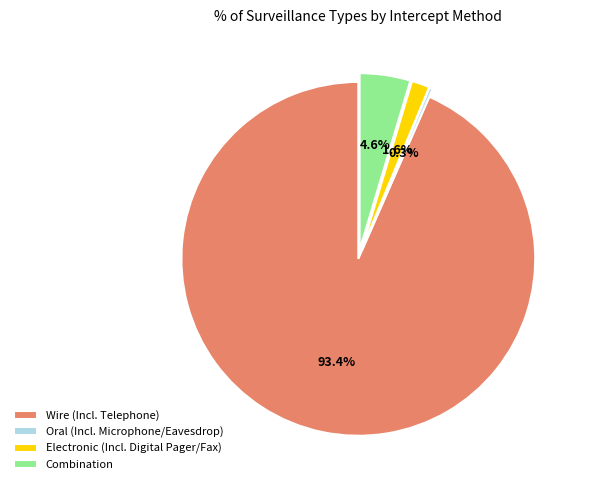

To the nearest percent, what is the difference between the largest and smallest slice percentages?

93%